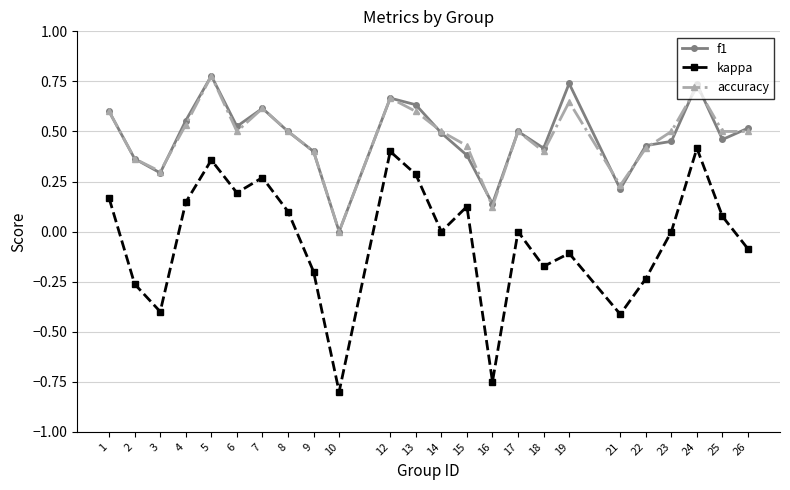

Is it true that accuracy equals 0.2 at 19?

False